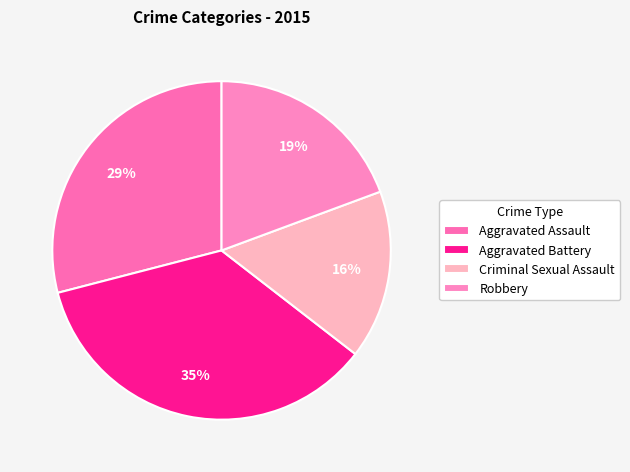

Is it true that Criminal Sexual Assault is 10% of the pie?

False